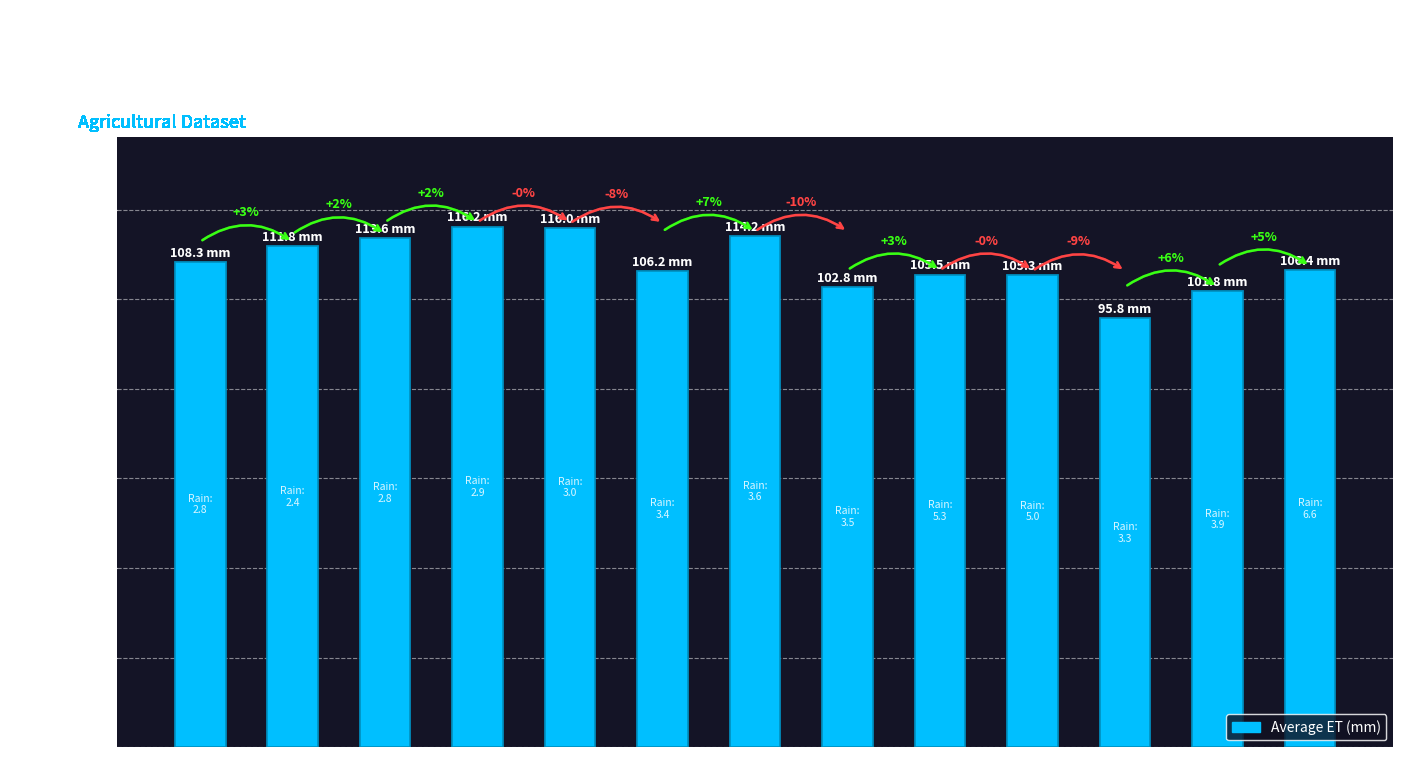

What is the minimum value shown in the chart?

95.8